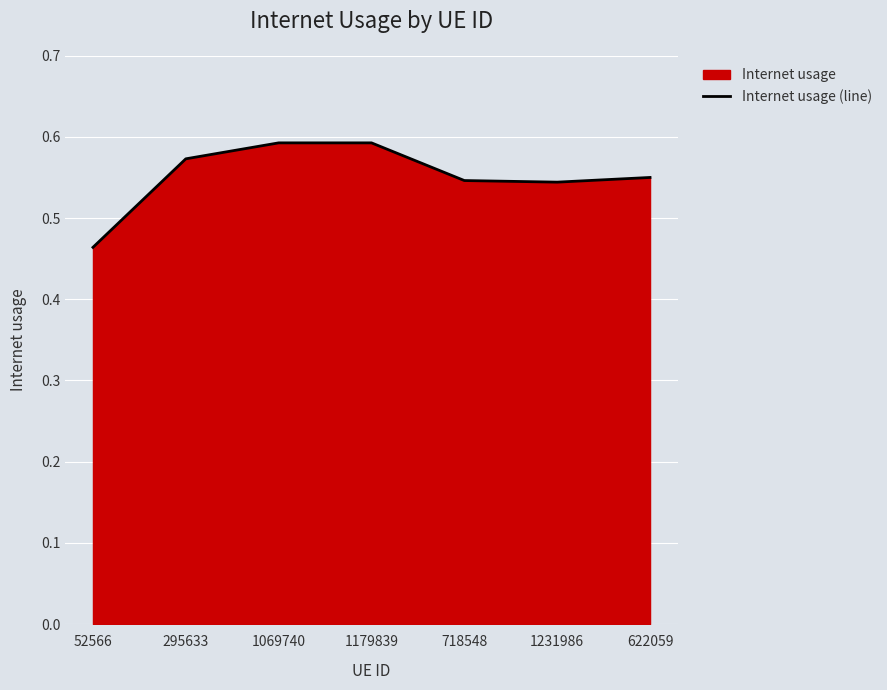

Between 1179839 and 1231986, which is larger?

1179839